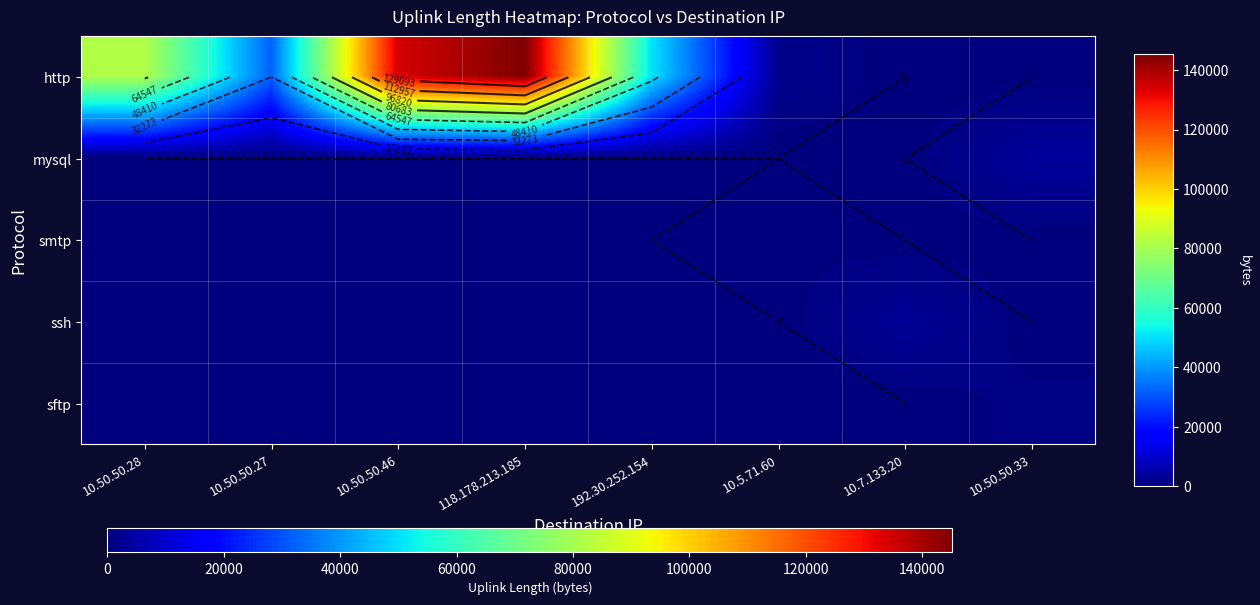

The http series shows 244328 at 118.178.213.185. True or false?

False